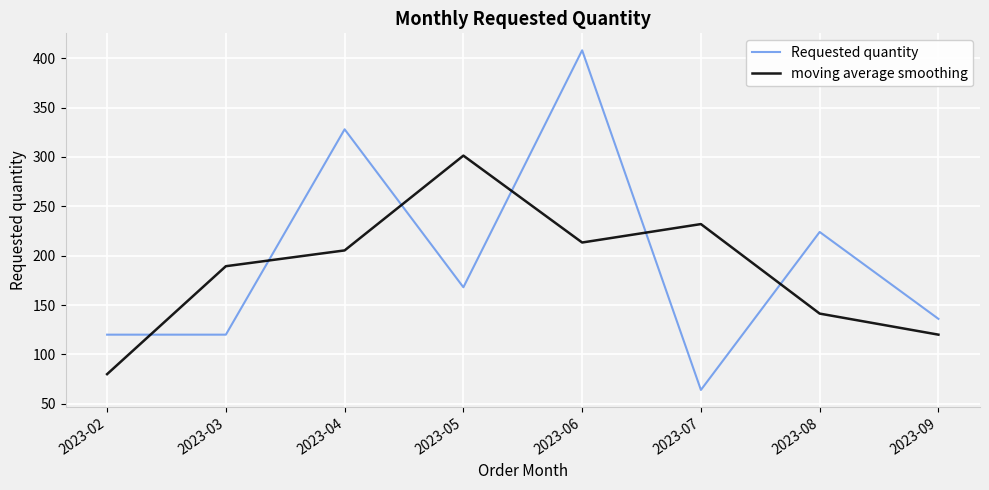

At which label does Requested quantity first exceed 168?

2023-04